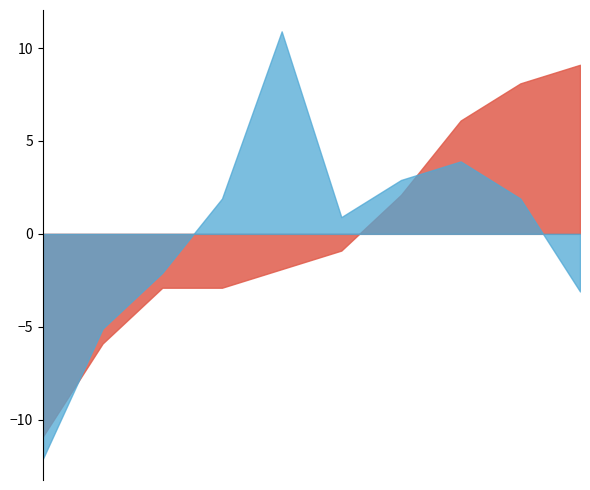

How many data points does each series have?

10